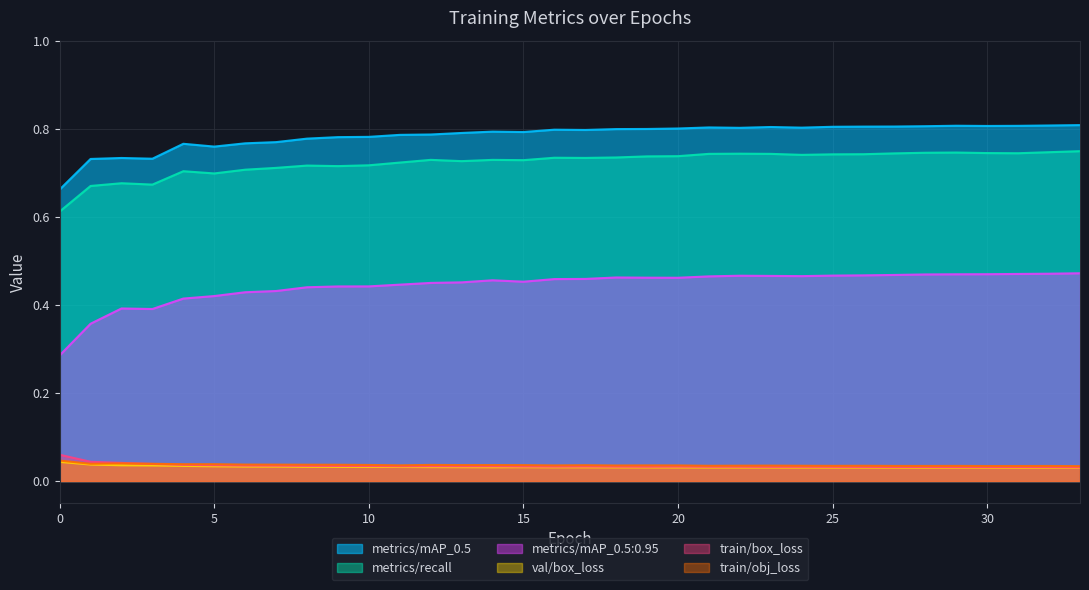

Reading right to left, what are all the values shown in this chart?

train/box_loss: 33=0.0	32=0.0	31=0.0	30=0.0	29=0.0	28=0.0	27=0.0	26=0.0	25=0.0	24=0.0	23=0.0	22=0.0	21=0.0	20=0.0	19=0.0	18=0.0	17=0.0	16=0.0	15=0.0	14=0.0	13=0.0	12=0.0	11=0.0	10=0.0	9=0.0	8=0.0	7=0.0	6=0.0	5=0.0	4=0.0	3=0.0	2=0.0	1=0.0	0=0.1
train/obj_loss: 33=0.0	32=0.0	31=0.0	30=0.0	29=0.0	28=0.0	27=0.0	26=0.0	25=0.0	24=0.0	23=0.0	22=0.0	21=0.0	20=0.0	19=0.0	18=0.0	17=0.0	16=0.0	15=0.0	14=0.0	13=0.0	12=0.0	11=0.0	10=0.0	9=0.0	8=0.0	7=0.0	6=0.0	5=0.0	4=0.0	3=0.0	2=0.0	1=0.0	0=0.0
metrics/recall: 33=0.7	32=0.7	31=0.7	30=0.7	29=0.7	28=0.7	27=0.7	26=0.7	25=0.7	24=0.7	23=0.7	22=0.7	21=0.7	20=0.7	19=0.7	18=0.7	17=0.7	16=0.7	15=0.7	14=0.7	13=0.7	12=0.7	11=0.7	10=0.7	9=0.7	8=0.7	7=0.7	6=0.7	5=0.7	4=0.7	3=0.7	2=0.7	1=0.7	0=0.6
metrics/mAP_0.5: 33=0.8	32=0.8	31=0.8	30=0.8	29=0.8	28=0.8	27=0.8	26=0.8	25=0.8	24=0.8	23=0.8	22=0.8	21=0.8	20=0.8	19=0.8	18=0.8	17=0.8	16=0.8	15=0.8	14=0.8	13=0.8	12=0.8	11=0.8	10=0.8	9=0.8	8=0.8	7=0.8	6=0.8	5=0.8	4=0.8	3=0.7	2=0.7	1=0.7	0=0.7
metrics/mAP_0.5:0.95: 33=0.5	32=0.5	31=0.5	30=0.5	29=0.5	28=0.5	27=0.5	26=0.5	25=0.5	24=0.5	23=0.5	22=0.5	21=0.5	20=0.5	19=0.5	18=0.5	17=0.5	16=0.5	15=0.5	14=0.5	13=0.5	12=0.4	11=0.4	10=0.4	9=0.4	8=0.4	7=0.4	6=0.4	5=0.4	4=0.4	3=0.4	2=0.4	1=0.4	0=0.3
val/box_loss: 33=0.0	32=0.0	31=0.0	30=0.0	29=0.0	28=0.0	27=0.0	26=0.0	25=0.0	24=0.0	23=0.0	22=0.0	21=0.0	20=0.0	19=0.0	18=0.0	17=0.0	16=0.0	15=0.0	14=0.0	13=0.0	12=0.0	11=0.0	10=0.0	9=0.0	8=0.0	7=0.0	6=0.0	5=0.0	4=0.0	3=0.0	2=0.0	1=0.0	0=0.0